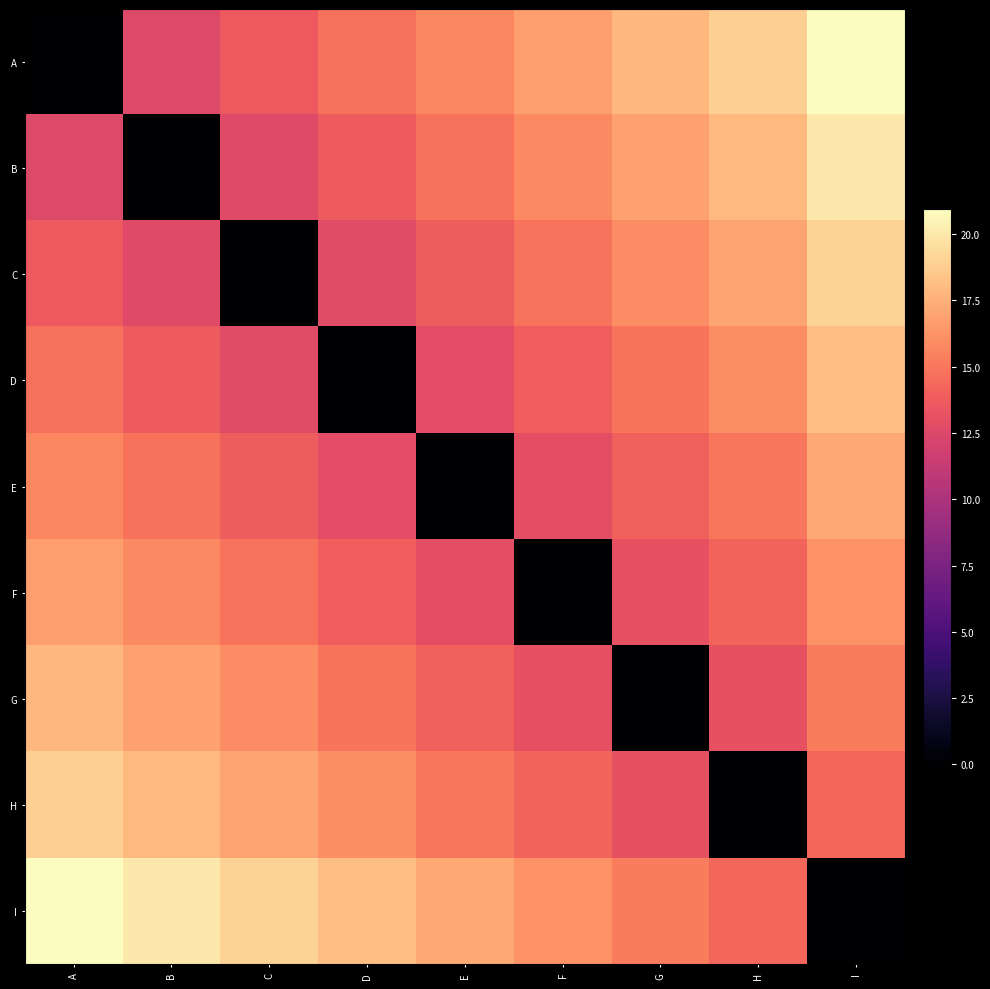

What is the total value across all series at I?

141.0